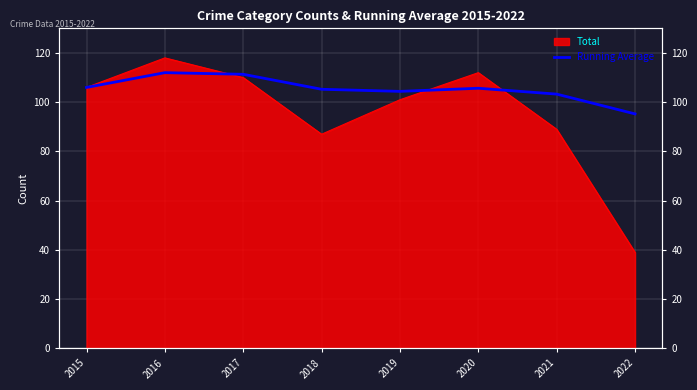

At which category does the data reach its first local valley?

2019